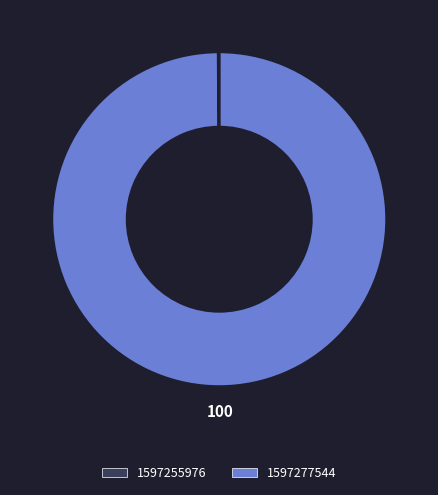

The 1597277544 slice represents 100% of the pie. True or false?

True